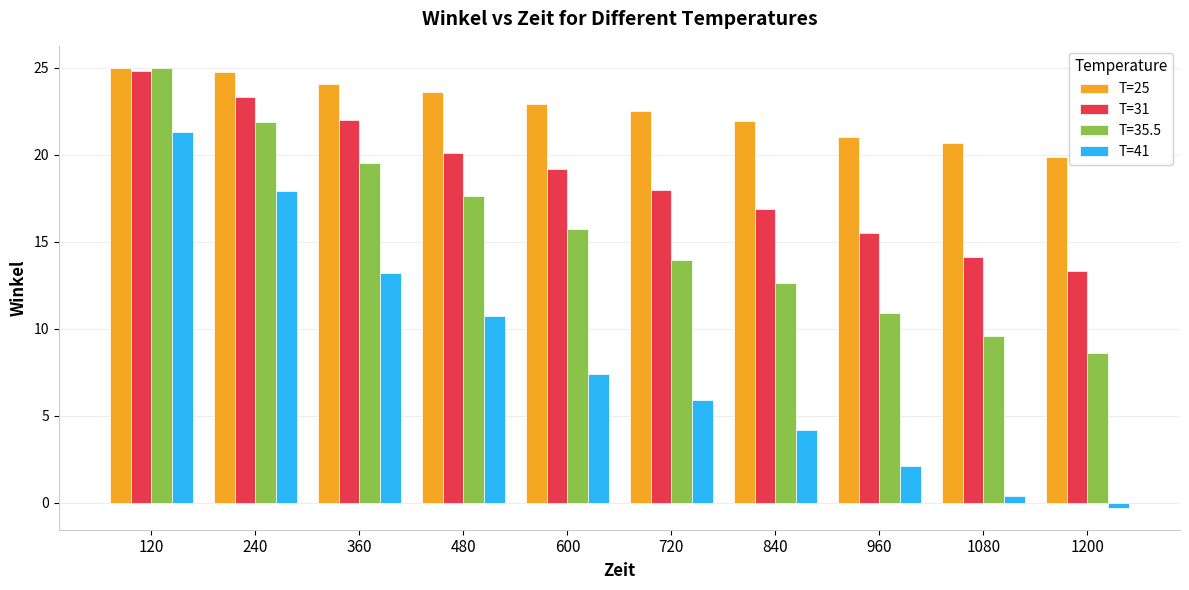

List the series in order of their overall mean, lowest first.

T=41, T=35.5, T=31, T=25